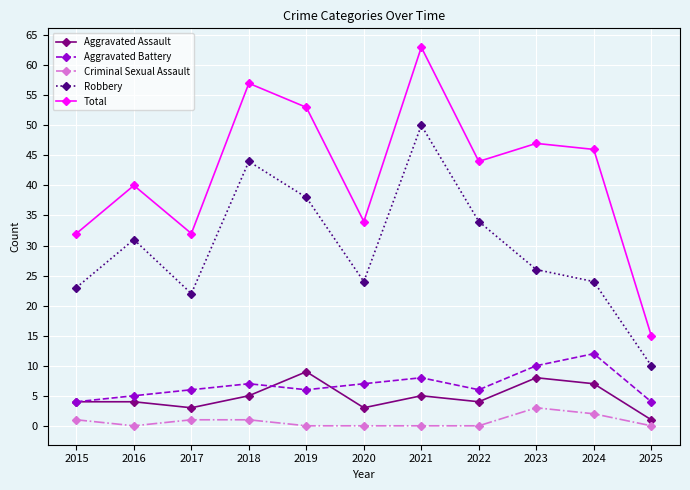

Is the value of Criminal Sexual Assault at 2017 greater than the value of Robbery at 2022?

No